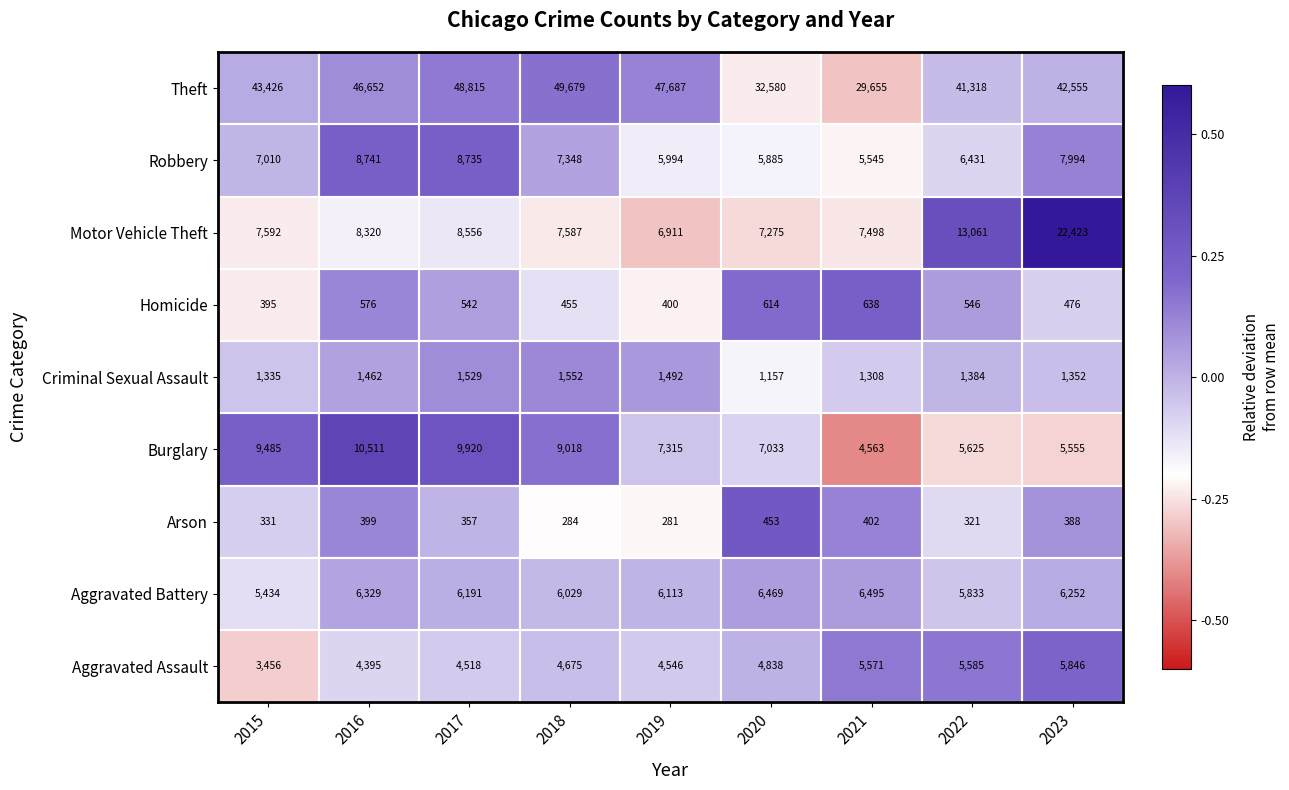

Between 2016 and 2019, which series saw the biggest shift?

Burglary